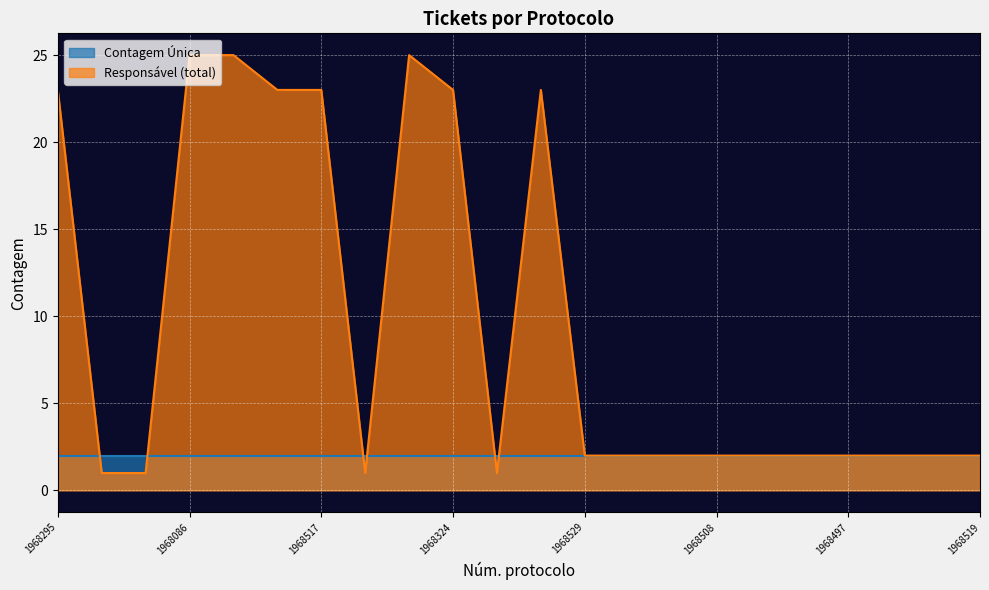

How many points are higher than both their immediate neighbors (excluding endpoints)?

2